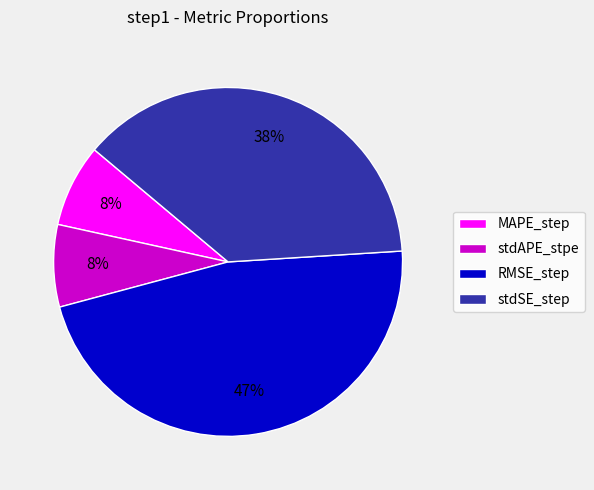

To the nearest percent, what percentage of the pie is stdSE_step?

38%